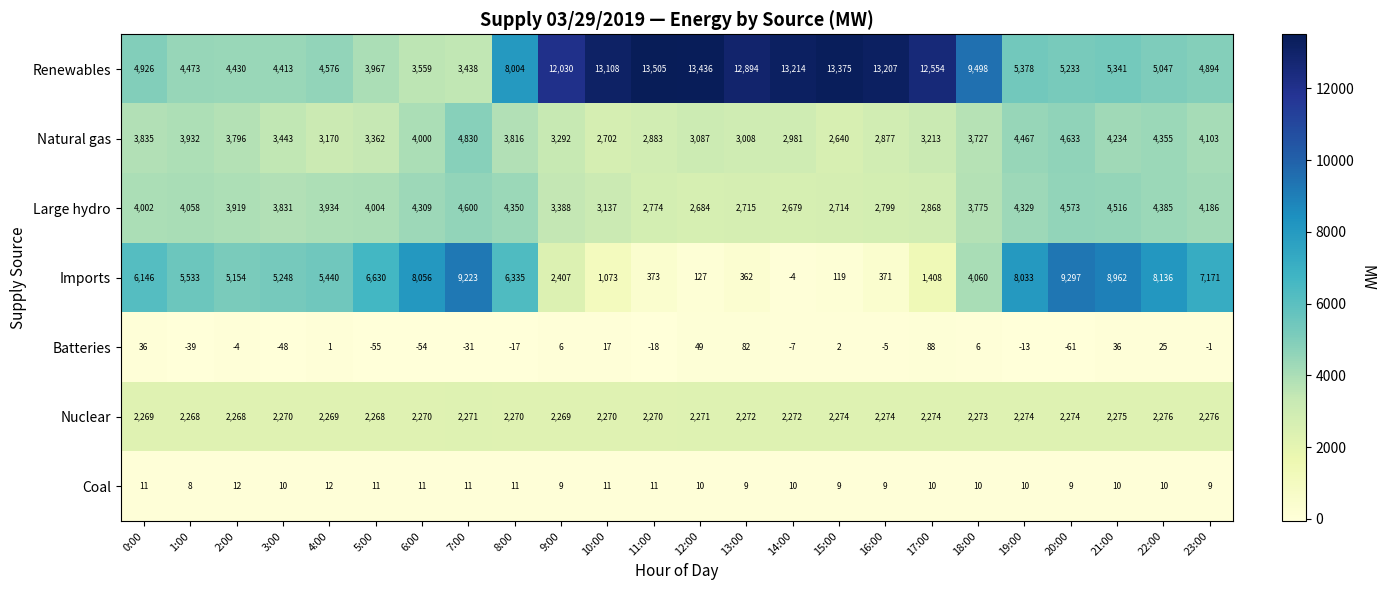

What is the spread (max minus min) of values at 6:00?

8110